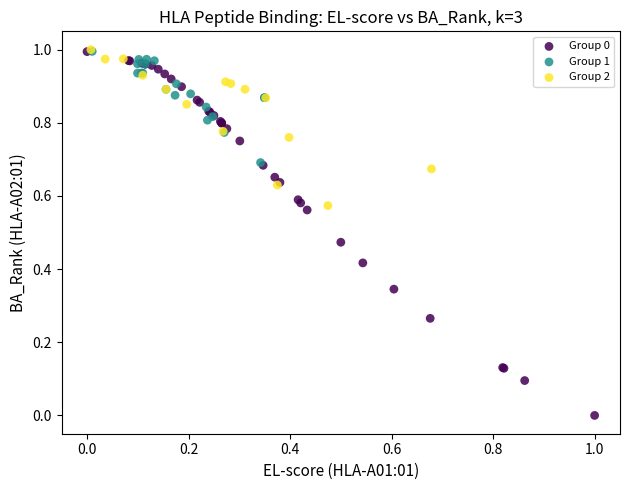

Which series has the widest spread of Y values?

Group 0